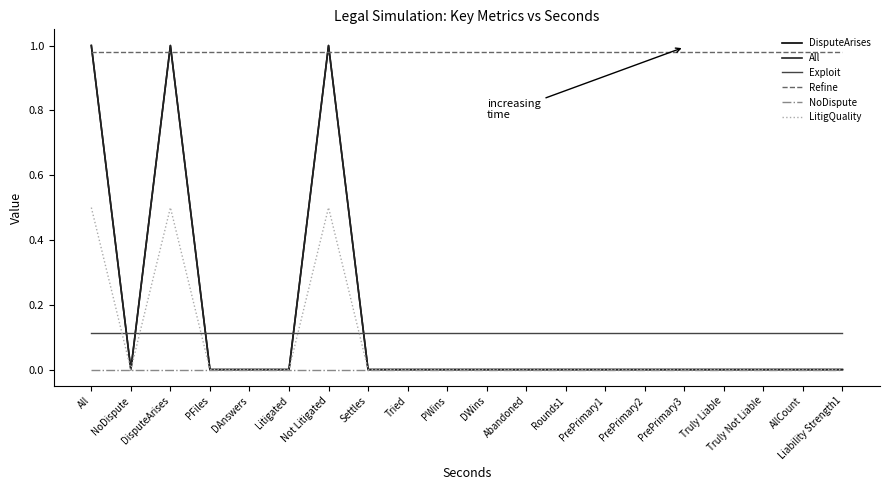

Does the chart have visible grid lines?

No